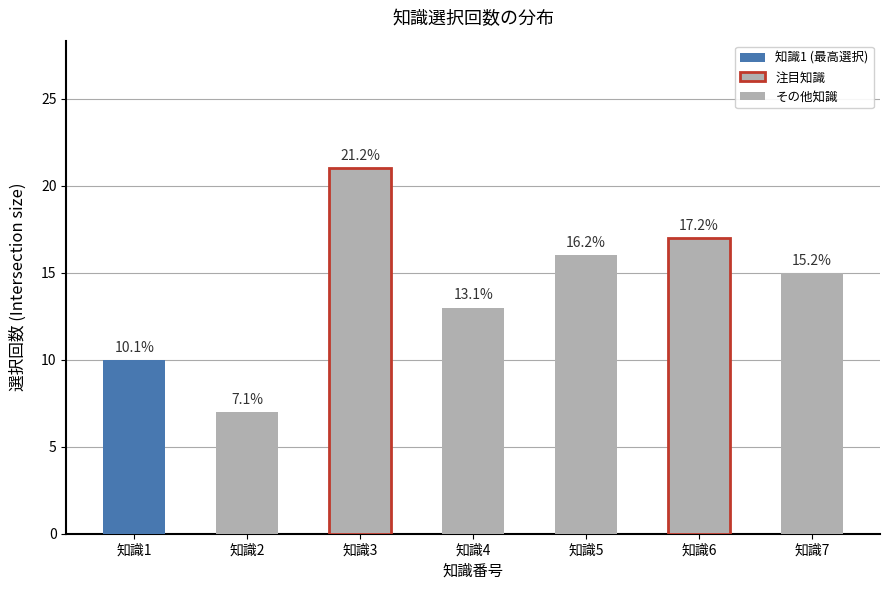

Which category has the lowest value across all series?

知識2